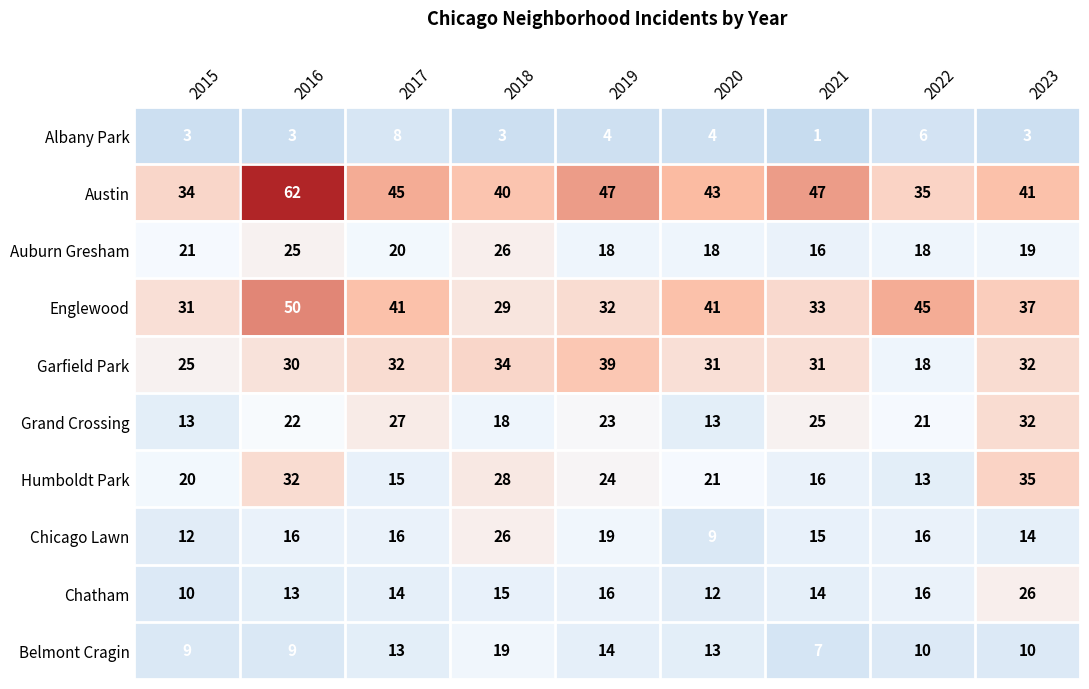

Is the value of Auburn Gresham at 2021 greater than the value of Belmont Cragin at 2022?

Yes